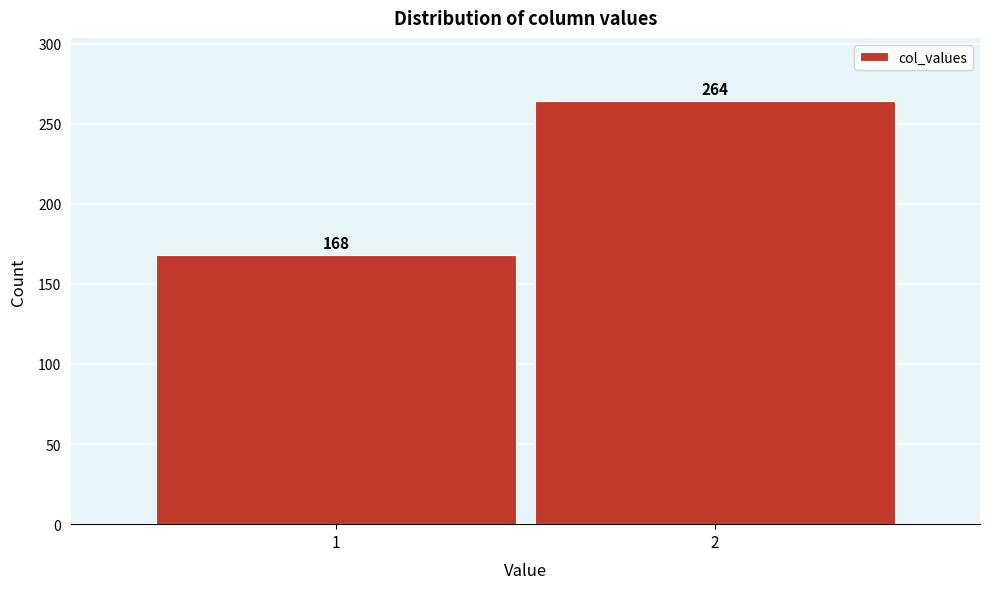

Reading left to right, list all the values displayed in this chart.

1=168	2=264